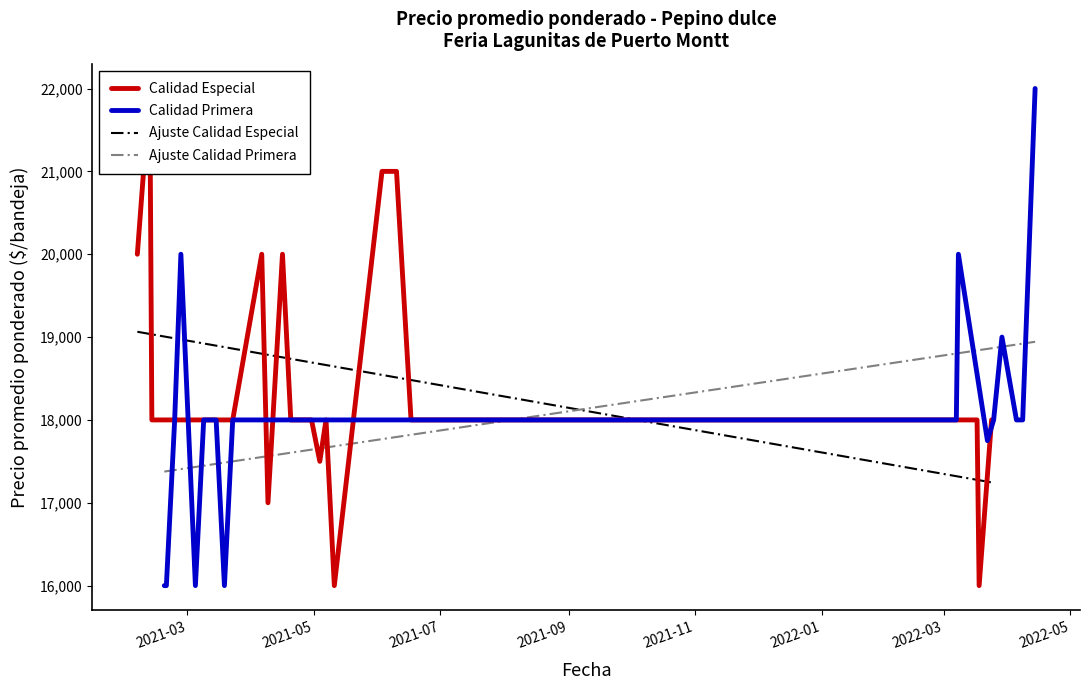

Is this an area chart (filled region under the line)?

No